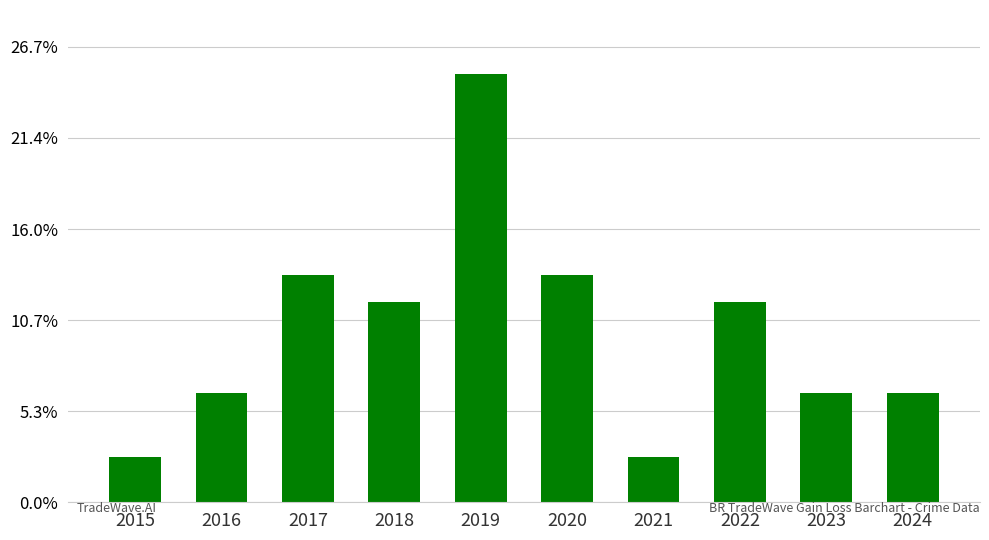

What is the approximate value at 2022, to the nearest 10?

20